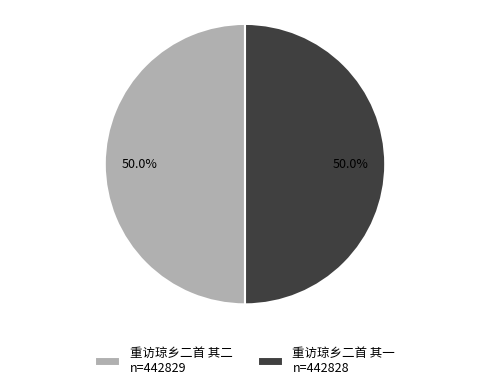

Is the sum of 重访琼乡二首 其二 and 重访琼乡二首 其一 greater than half?

Yes